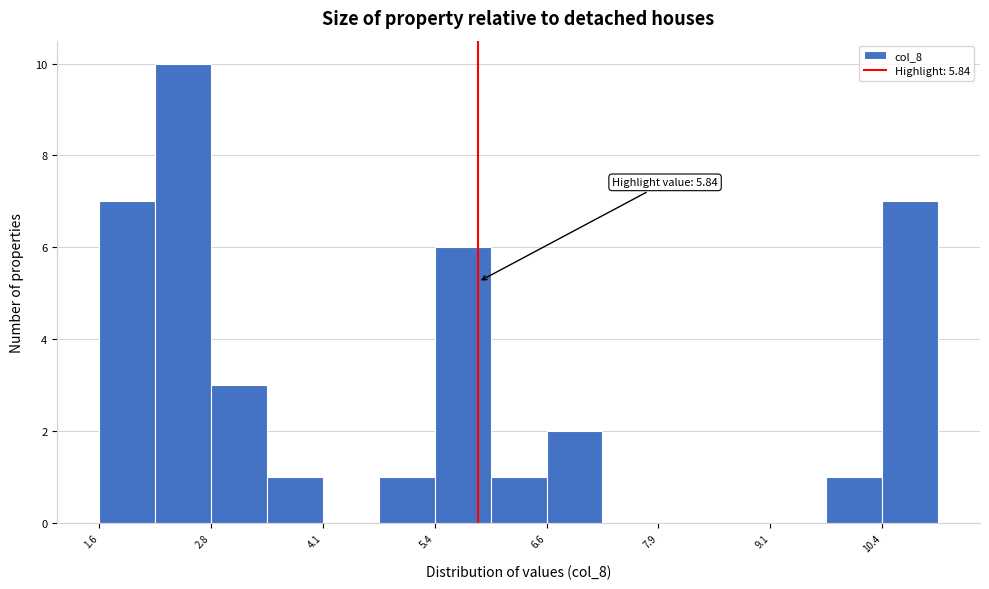

Read against the x-axis, roughly where is the centre of the tallest bar?

2.6